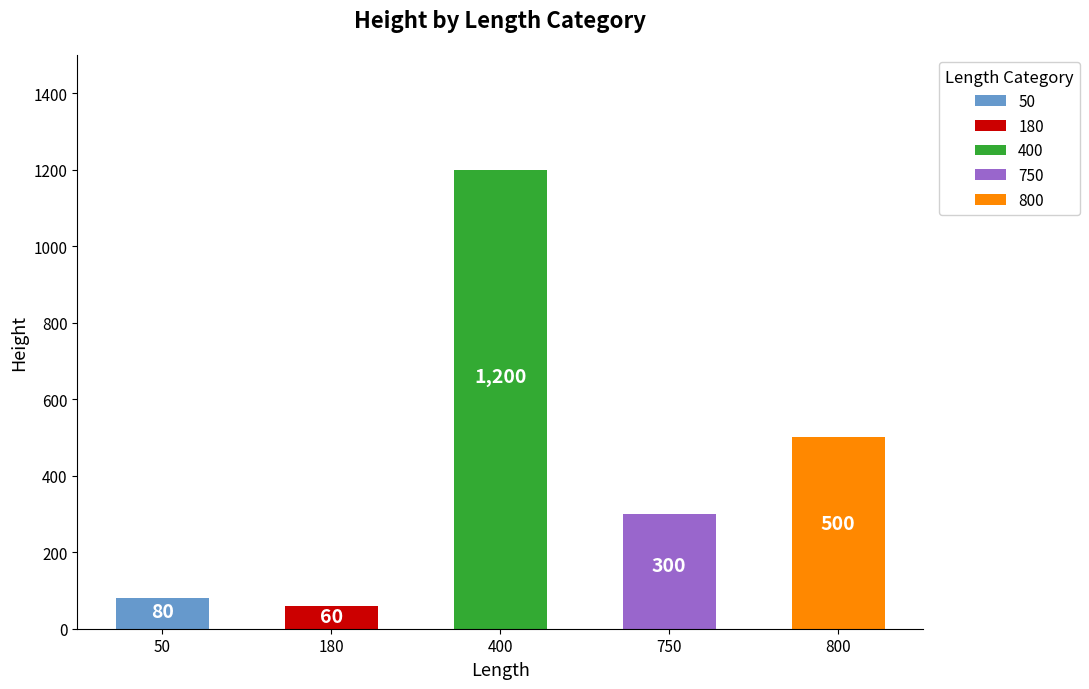

True or false: the data shows 201 at 750.

False